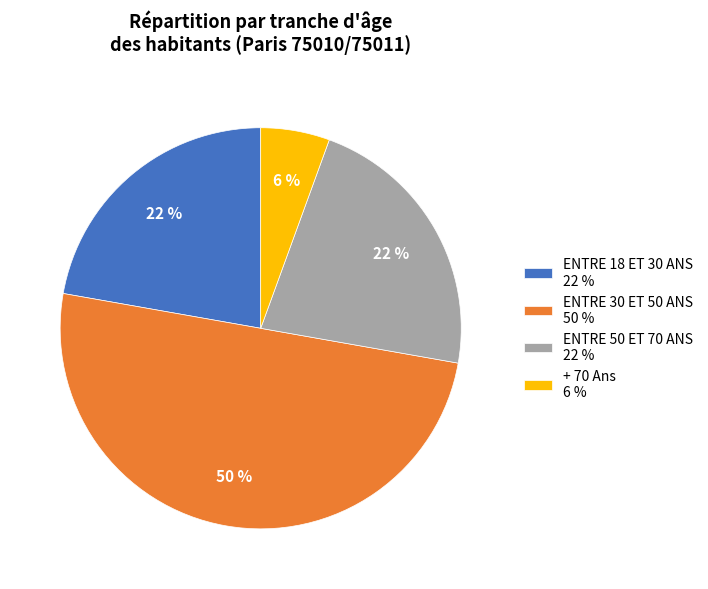

Count the number of slices in the pie.

4